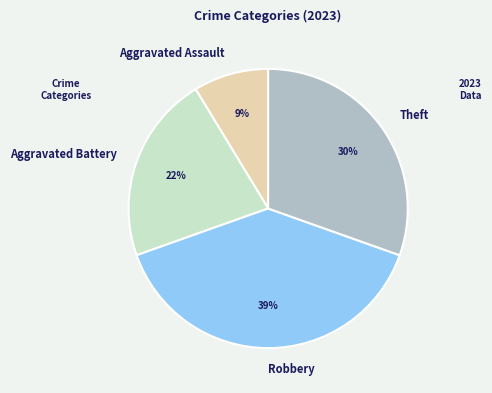

Which category has the biggest portion of the pie?

Robbery